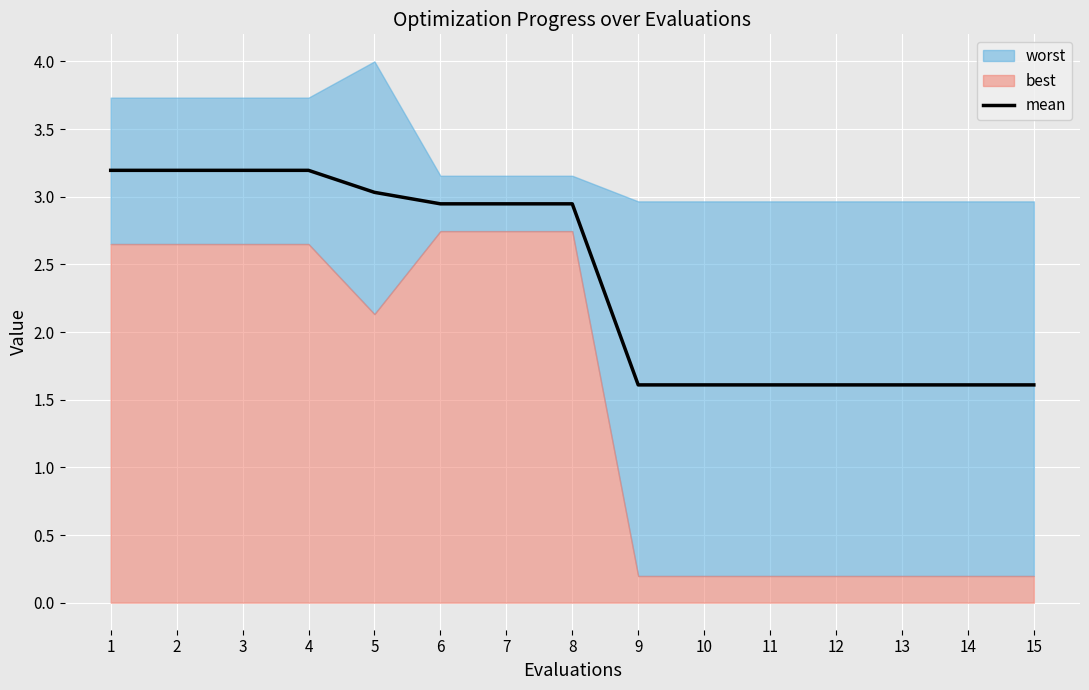

What is the lowest value of the mean series?

1.6